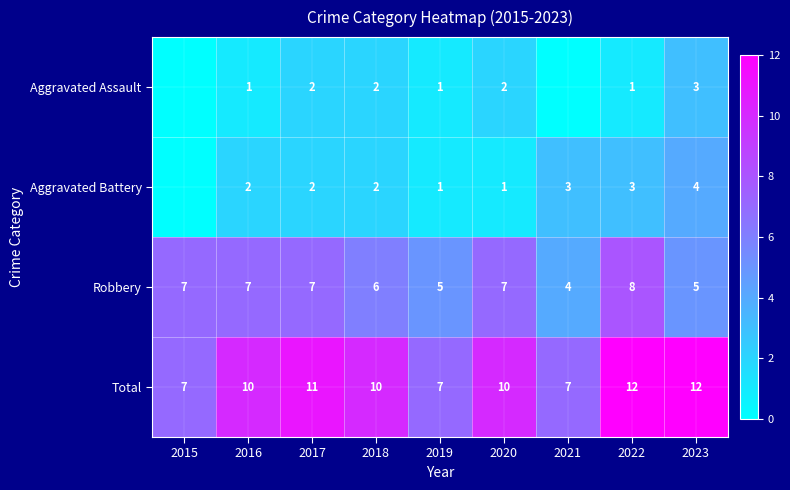

How many values in the Total series are below 10?

3